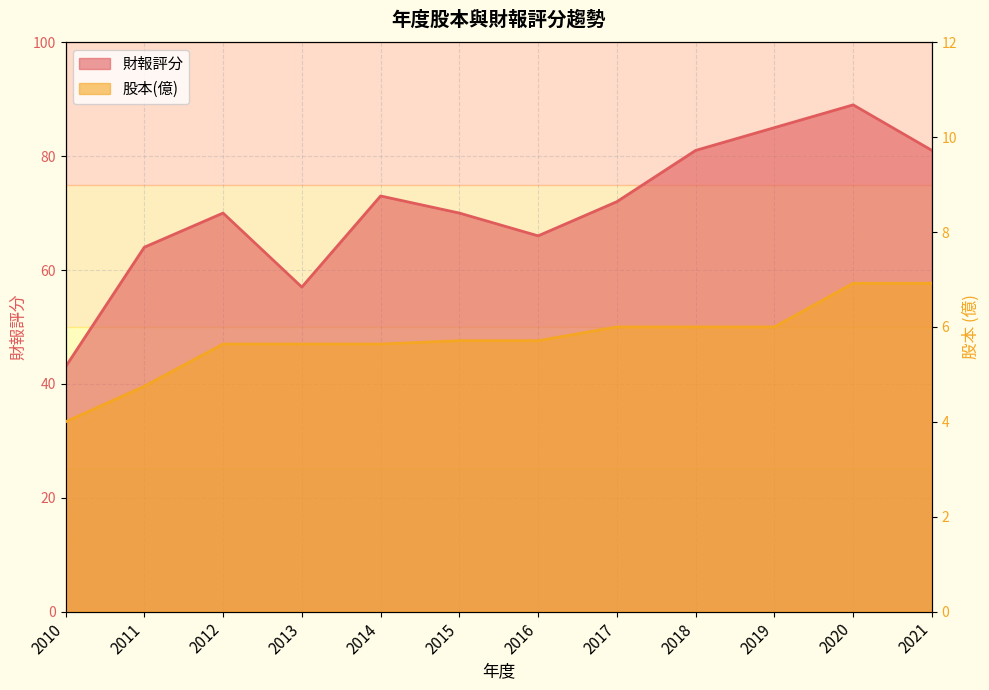

What is the difference between the maximum and second lowest values in the 財報評分 series?

32.0